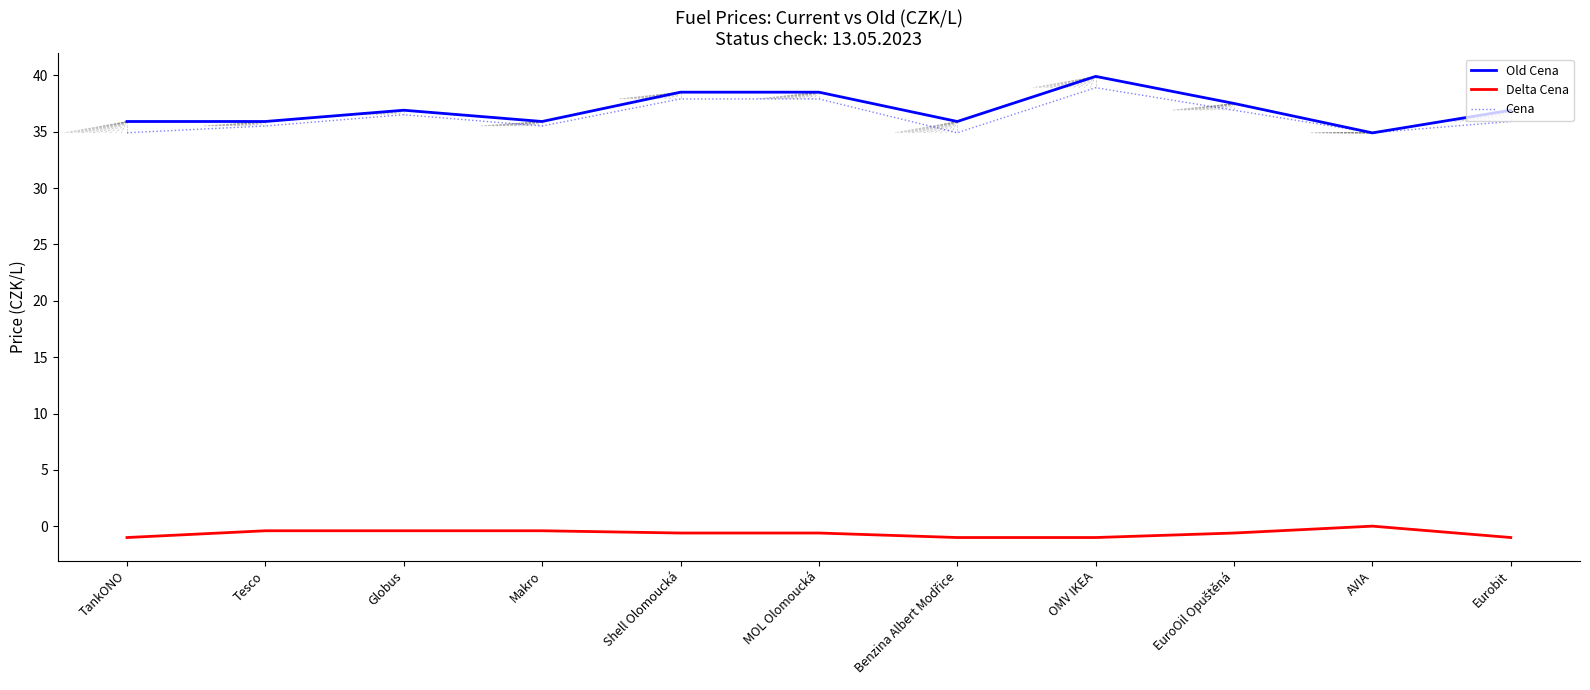

Read the Old Cena value at OMV IKEA.

39.9